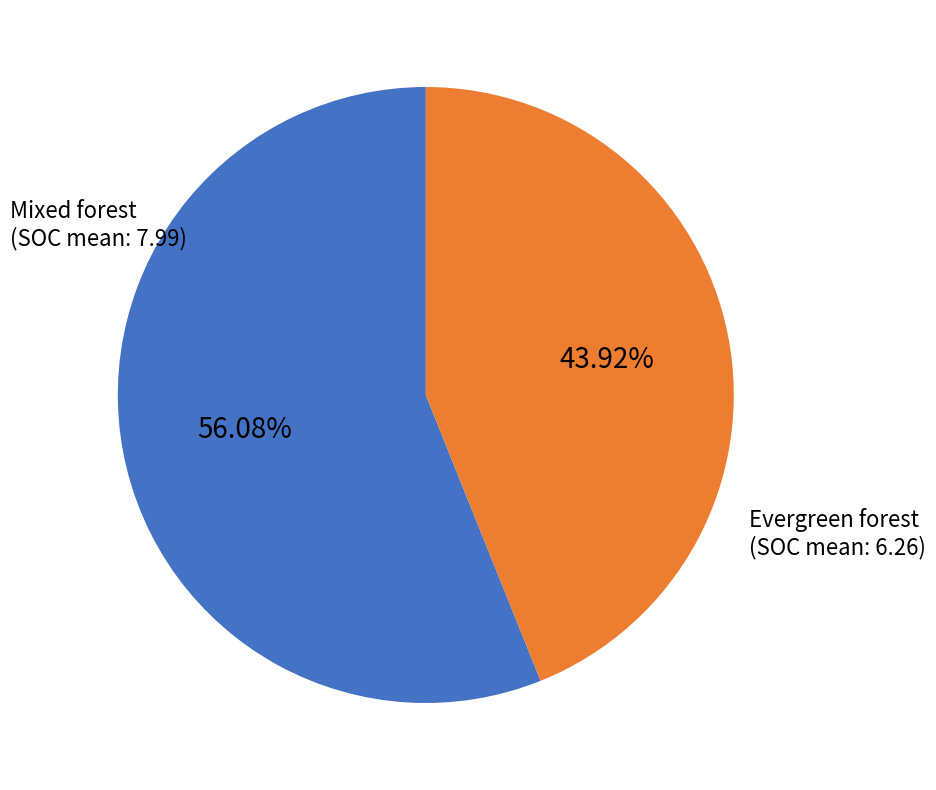

Is there any slice that represents more than half of the pie?

Yes